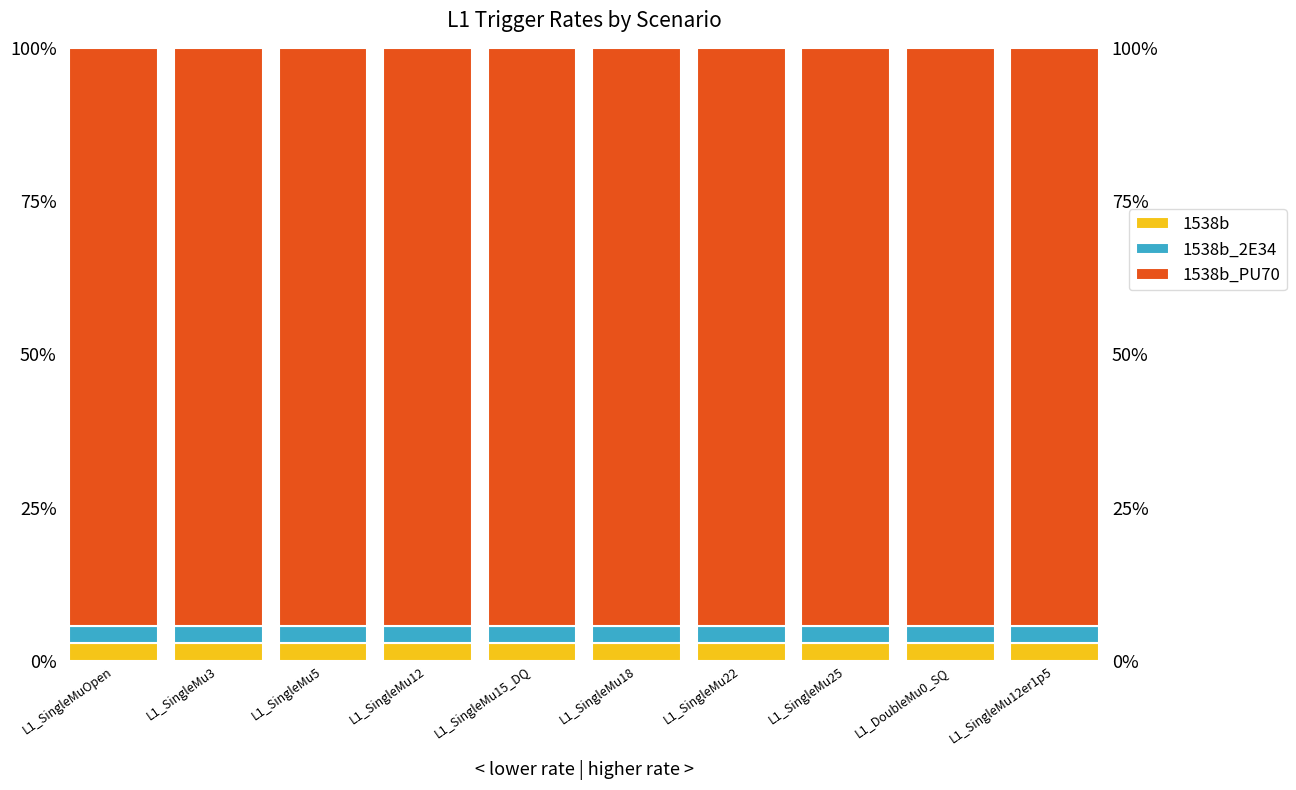

Reading right to left, list all the values displayed in this chart.

1538b: 2.9	2.9	2.9	2.9	2.9	2.9	2.9	2.9	2.9	2.9
1538b_2E34: 2.9	2.9	2.9	2.9	2.9	2.9	2.9	2.9	2.9	2.9
1538b_PU70: 94.3	94.3	94.3	94.3	94.3	94.3	94.3	94.3	94.3	94.3